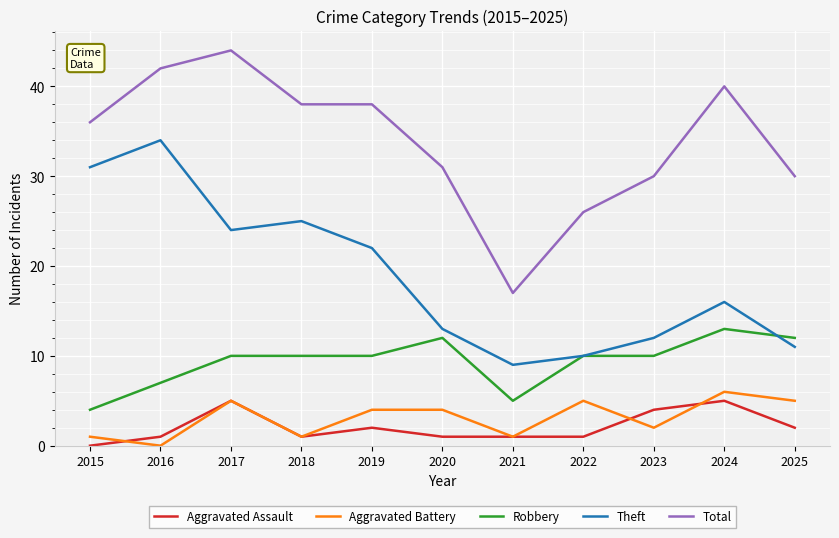

Reading left to right, what are all the values shown in this chart?

Aggravated Assault: 2015=0	2016=1	2017=5	2018=1	2019=2	2020=1	2021=1	2022=1	2023=4	2024=5	2025=2
Aggravated Battery: 2015=1	2016=0	2017=5	2018=1	2019=4	2020=4	2021=1	2022=5	2023=2	2024=6	2025=5
Robbery: 2015=4	2016=7	2017=10	2018=10	2019=10	2020=12	2021=5	2022=10	2023=10	2024=13	2025=12
Theft: 2015=31	2016=34	2017=24	2018=25	2019=22	2020=13	2021=9	2022=10	2023=12	2024=16	2025=11
Total: 2015=36	2016=42	2017=44	2018=38	2019=38	2020=31	2021=17	2022=26	2023=30	2024=40	2025=30